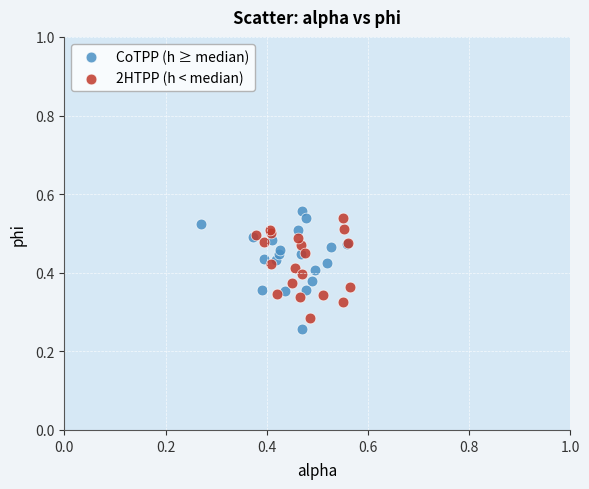

Which series has the widest spread of Y values?

CoTPP (h ≥ median)